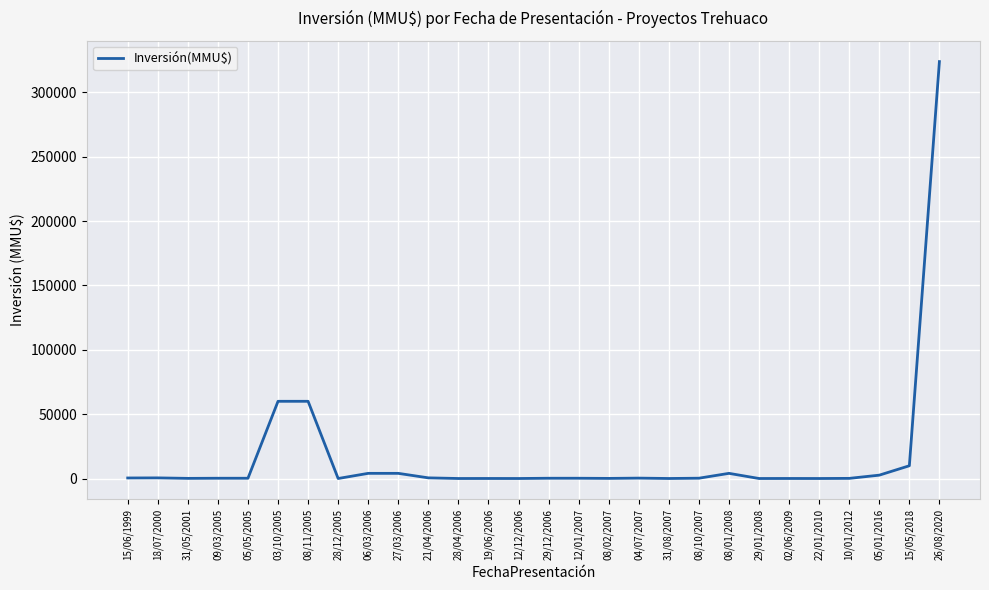

Is it true that the value at 22/01/2010 is 132404?

False